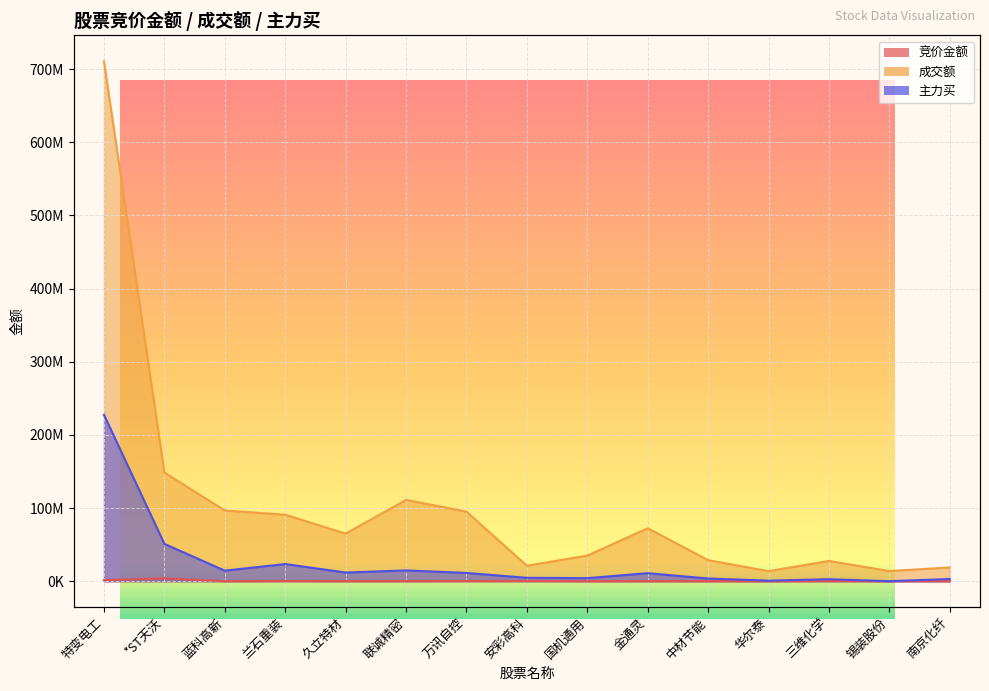

Which series has the widest spread of values?

成交额